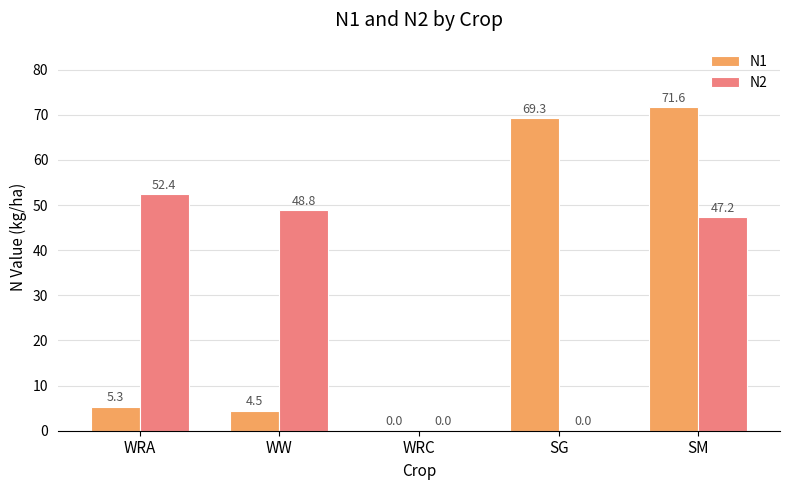

Reading left to right, transcribe all the data shown in this chart.

N1: 5.3	4.5	0.0	69.3	71.6
N2: 52.4	48.8	0.0	0.0	47.2